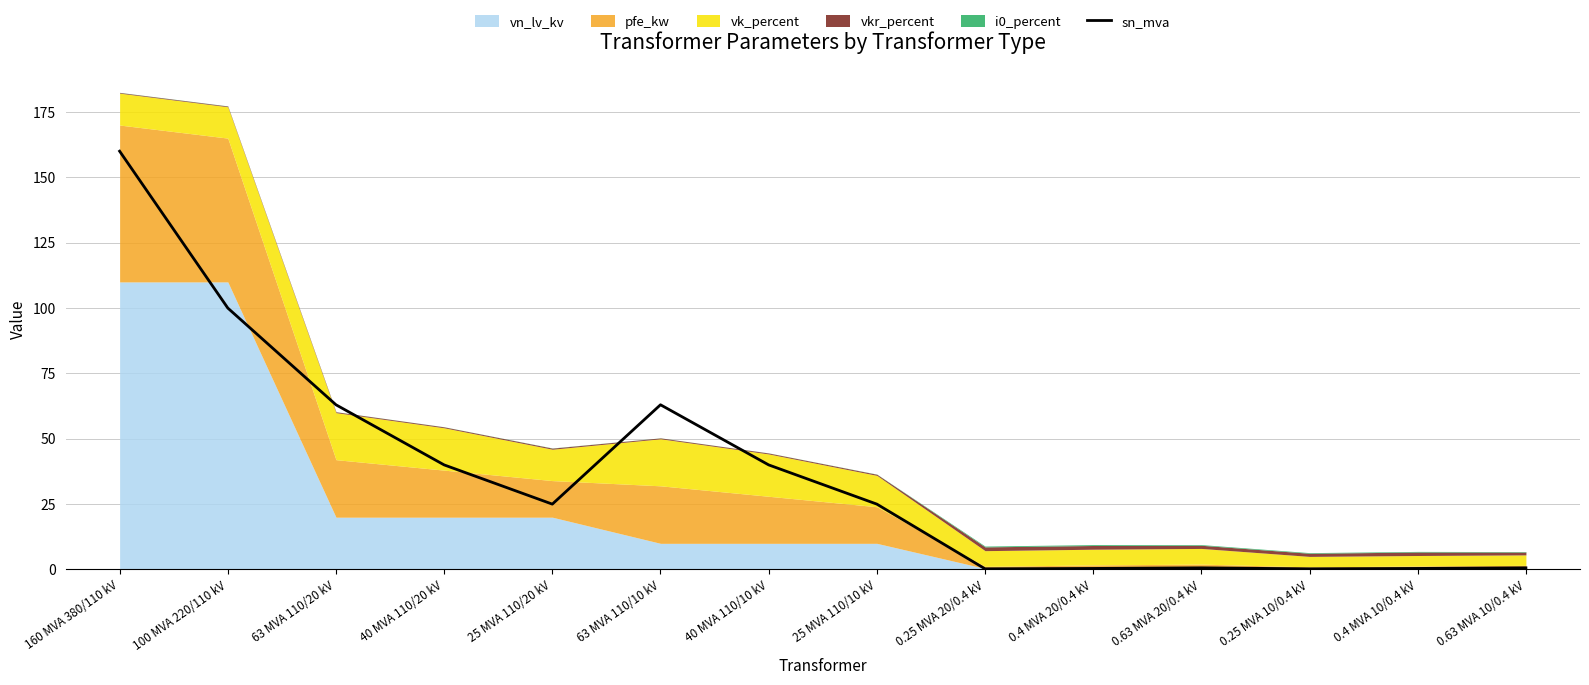

List the labels in order of value, smallest first.

0.25 MVA 20/0.4 kV, 0.25 MVA 10/0.4 kV, 0.4 MVA 20/0.4 kV, 0.4 MVA 10/0.4 kV, 0.63 MVA 20/0.4 kV, 0.63 MVA 10/0.4 kV, 25 MVA 110/20 kV, 25 MVA 110/10 kV, 40 MVA 110/20 kV, 40 MVA 110/10 kV, 63 MVA 110/20 kV, 63 MVA 110/10 kV, 100 MVA 220/110 kV, 160 MVA 380/110 kV